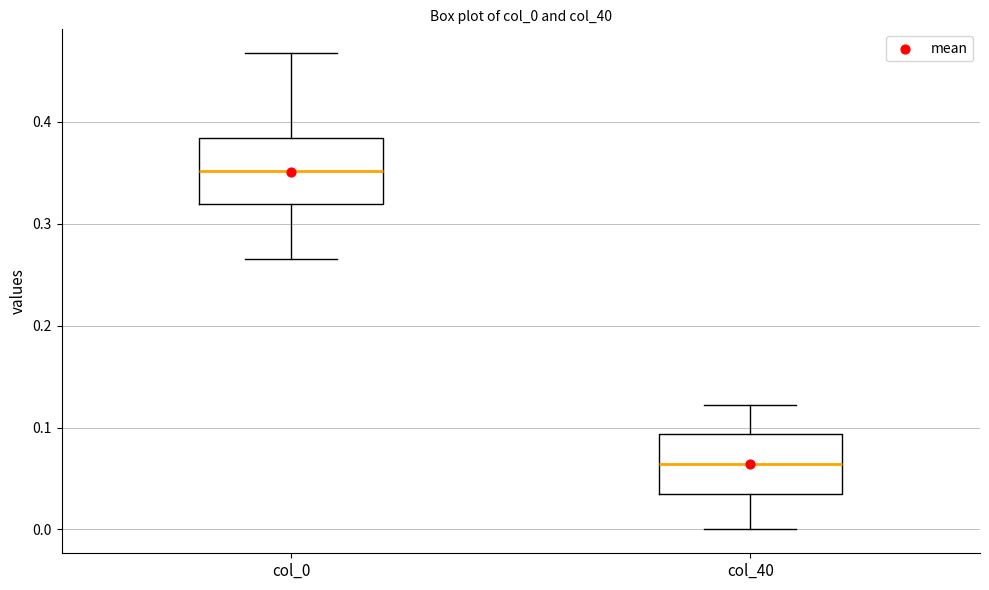

Reading left to right, transcribe this box plot: for each box, give where its median line is, the range the box spans, and where its two whiskers end, as read against the y-axis. The values are not printed on the chart, so give them approximately, as read against the axis.

col_0: median 0.35, box 0.32 to 0.38, whiskers 0.27 to 0.47
col_40: median 0.06, box 0.04 to 0.09, whiskers 0.00 to 0.12